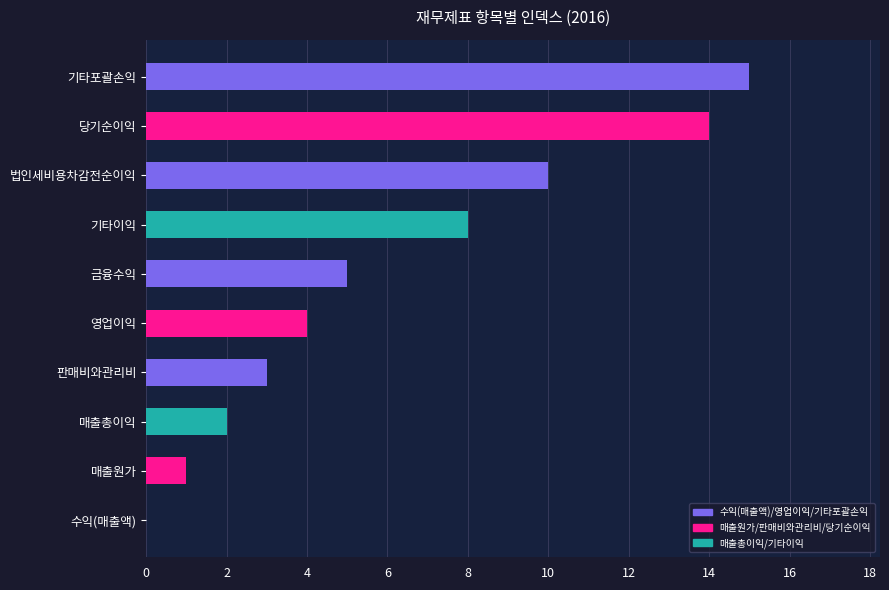

The value at 금융수익 is 5. True or false?

True